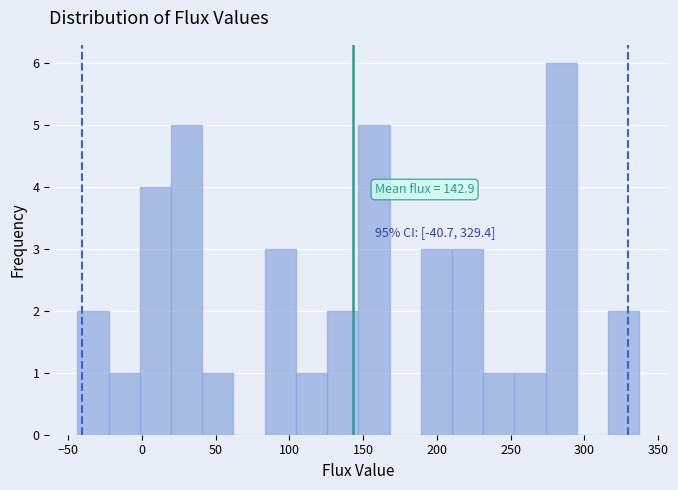

Over which range of the x-axis is the bar tallest?

275 to 295